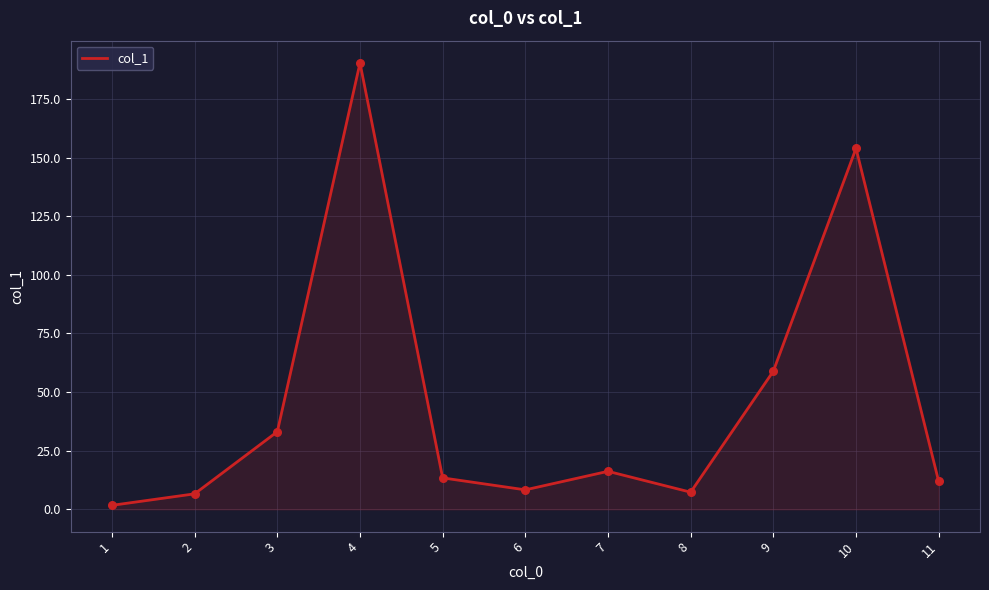

Between 6 and 11, which is larger?

11